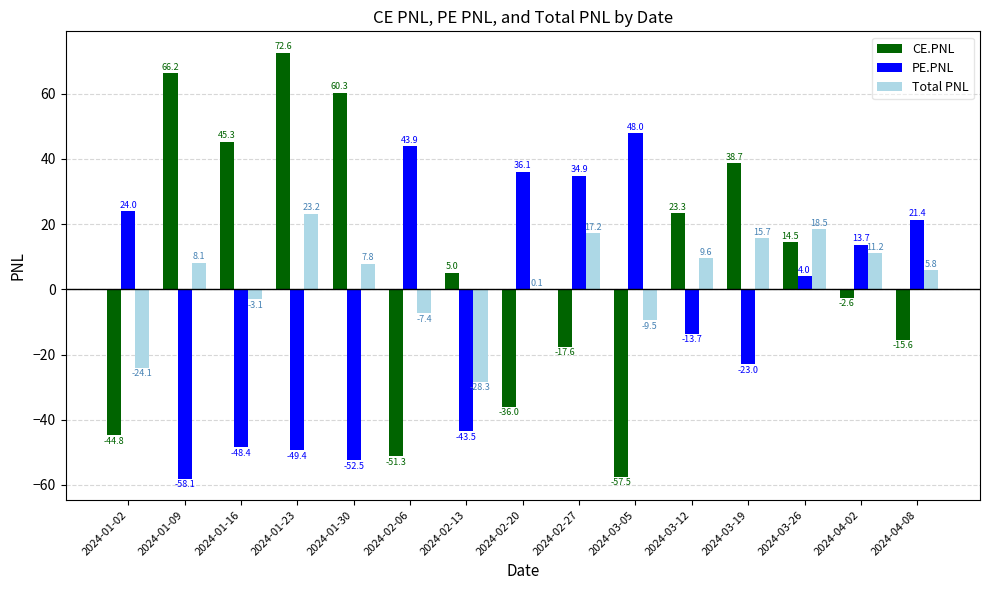

Which series changed the most between 2024-01-16 and 2024-03-12?

PE.PNL